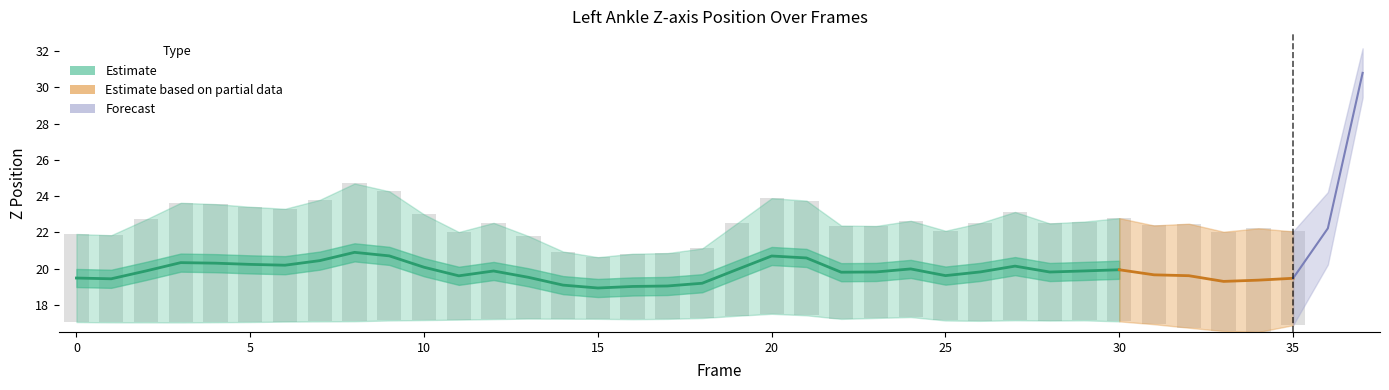

Reading right to left, list all the values displayed in this chart.

Z_left: 37=29.4	36=20.2	35=16.9	34=16.5	33=16.6	32=16.7	31=16.9	30=17.1	29=17.2	28=17.1	27=17.2	26=17.1	25=17.1	24=17.3	23=17.3	22=17.2	21=17.4	20=17.5	19=17.4	18=17.3	17=17.2	16=17.2	15=17.2	14=17.2	13=17.2	12=17.2	11=17.2	10=17.2	9=17.1	8=17.1	7=17.1	6=17.1	5=17.1	4=17.0	3=17.0	2=17.0	1=17.0	0=17.1
Z_right: 37=32.2	36=24.2	35=22.1	34=22.2	33=22.0	32=22.5	31=22.4	30=22.8	29=22.6	28=22.5	27=23.1	26=22.5	25=22.1	24=22.6	23=22.4	22=22.4	21=23.8	20=23.9	19=22.5	18=21.1	17=20.9	16=20.8	15=20.6	14=20.9	13=21.8	12=22.5	11=22.0	10=23.0	9=24.3	8=24.7	7=23.8	6=23.3	5=23.4	4=23.6	3=23.6	2=22.7	1=21.8	0=21.9